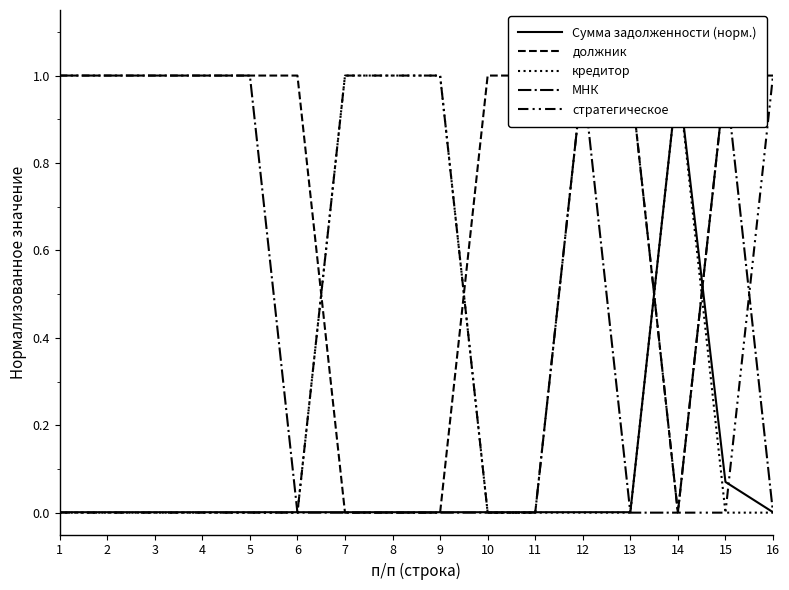

What is the difference between the maximum and minimum values in the должник series?

1.0